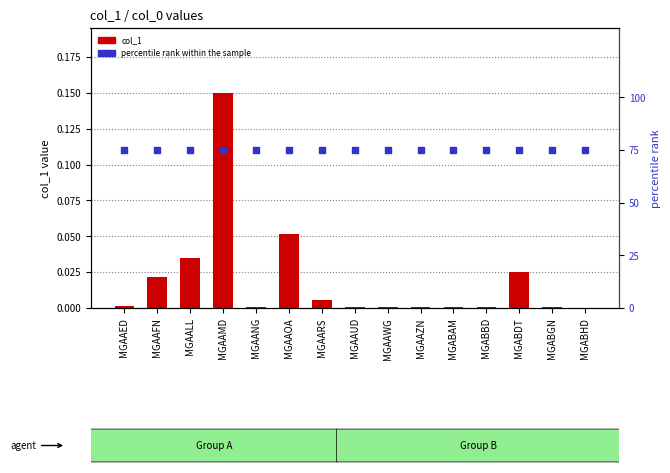

At how many categories does at least one series exceed 30?

15